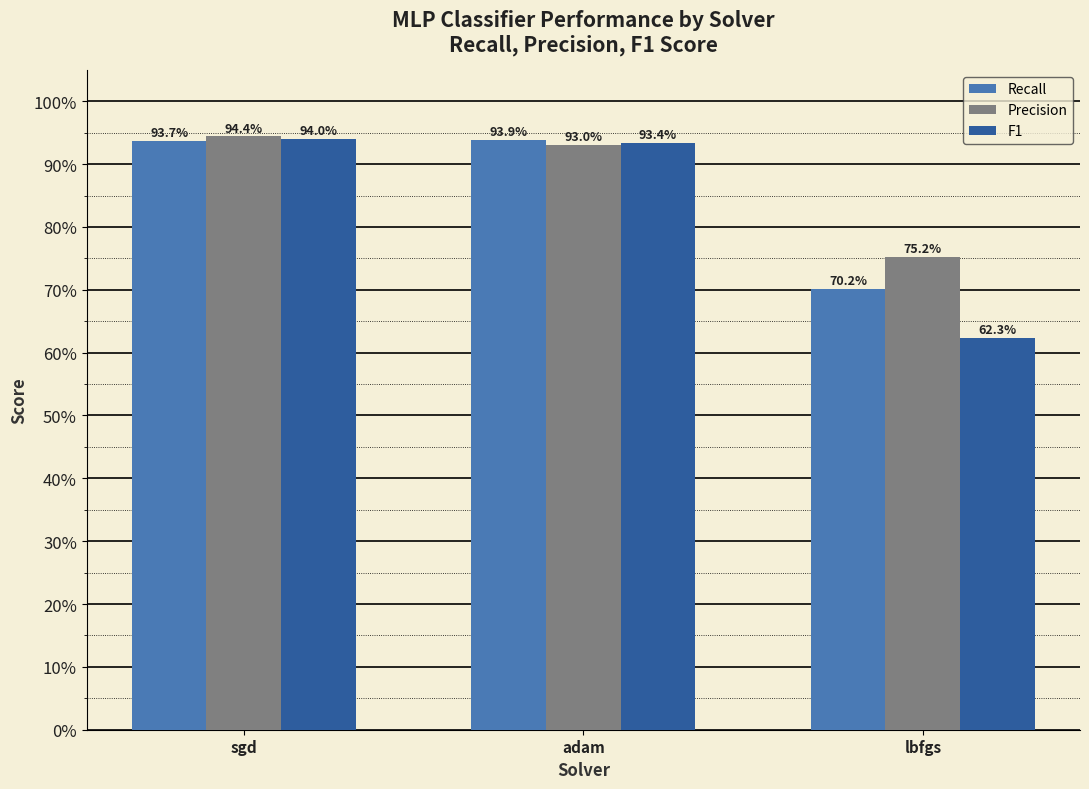

Where is Precision nearest to the value 0?

lbfgs